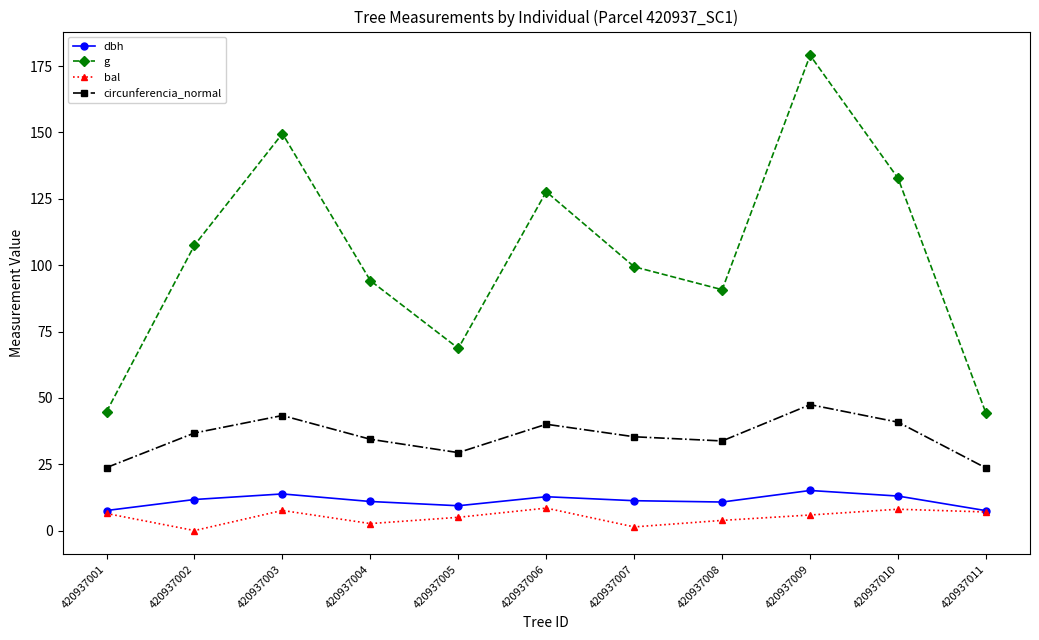

True or false: g and bal intersect in this chart.

False